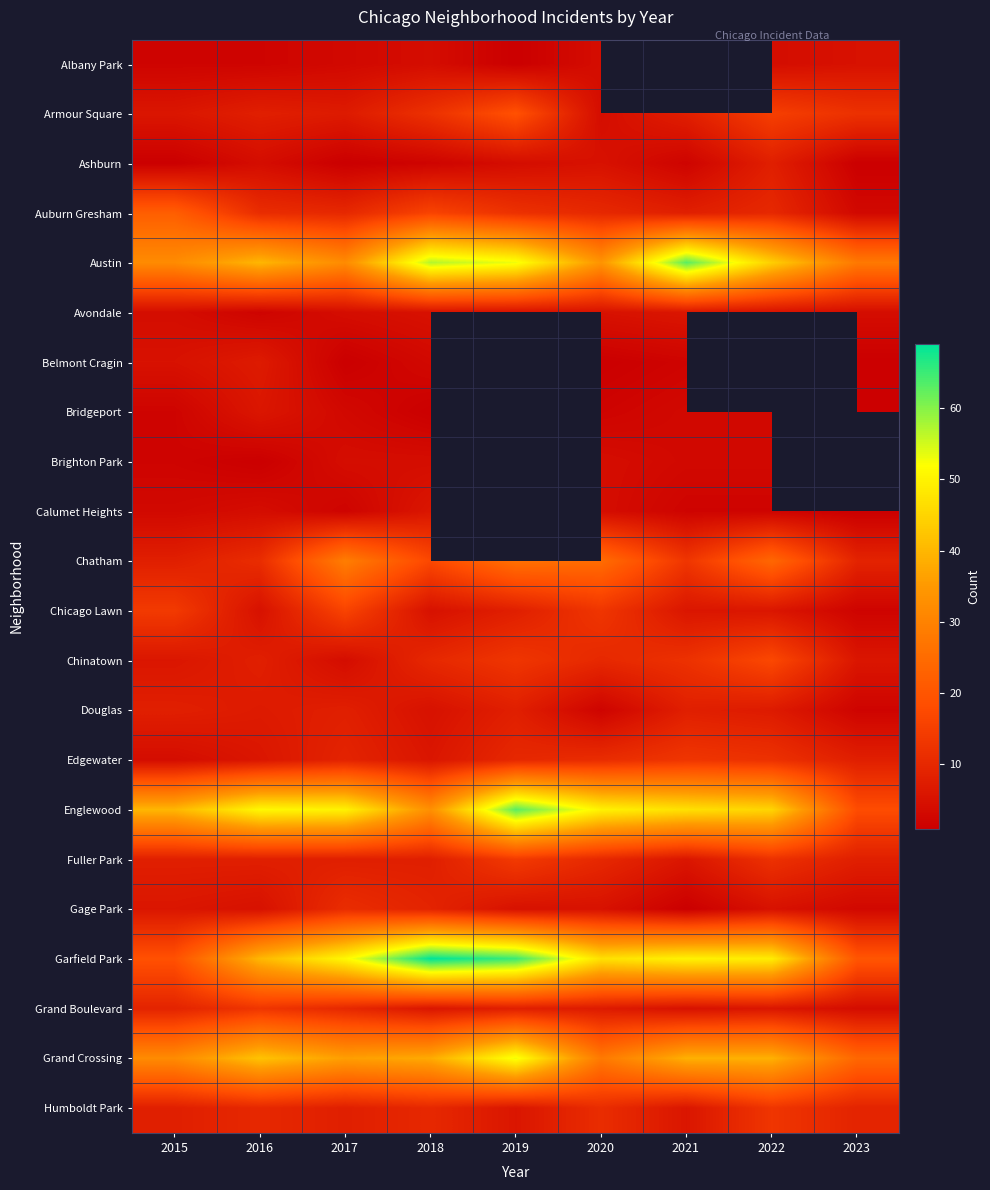

What is the smallest value displayed?

1.0